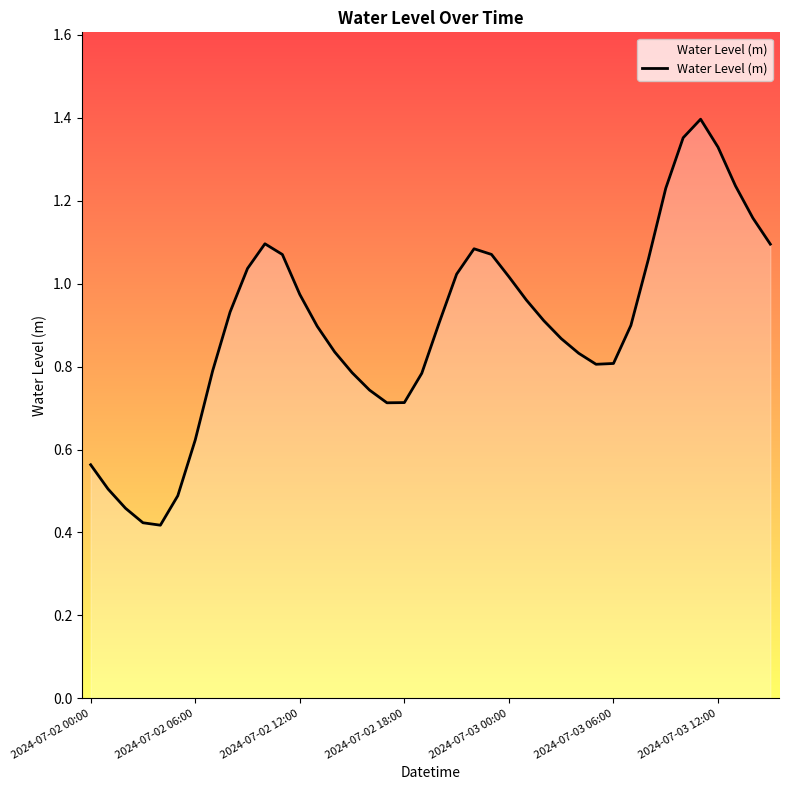

How many lines are shown in the chart?

1